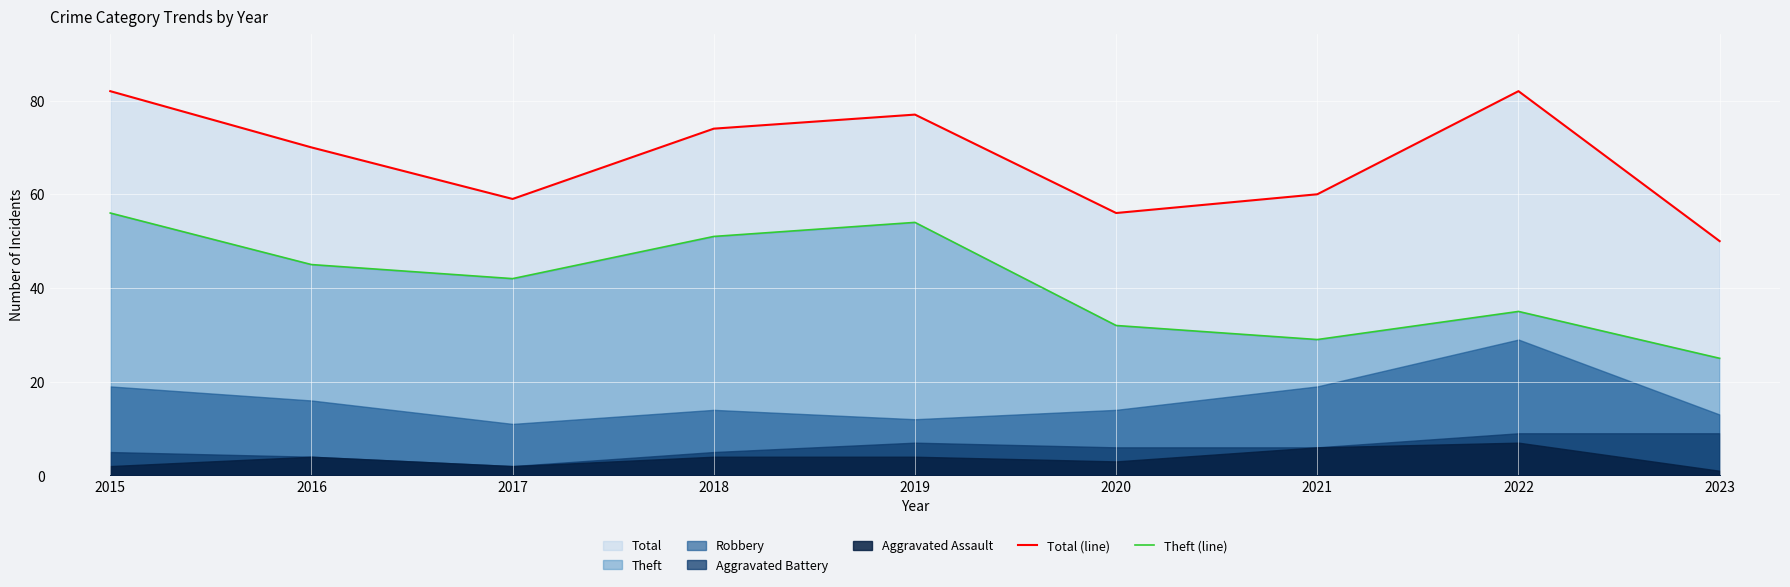

How many values in the Theft (line) series exceed 42?

4